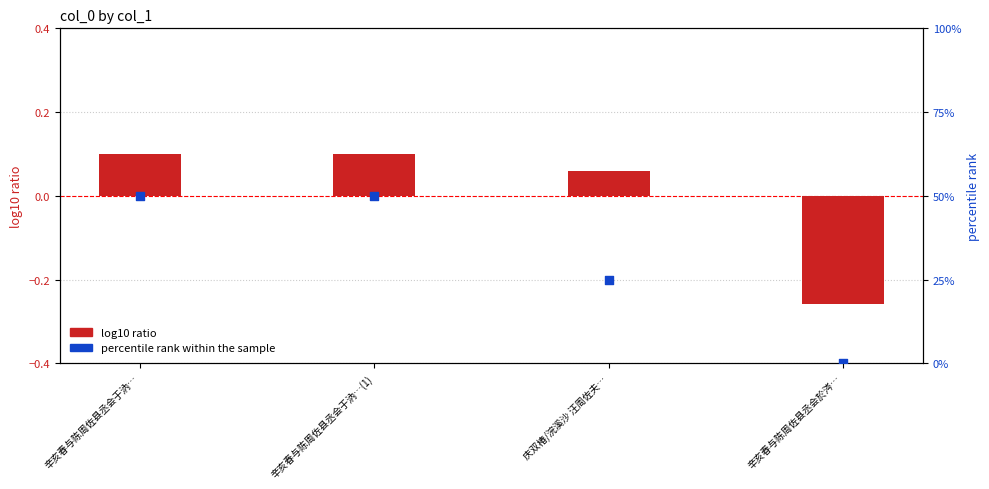

What is the total value across all series at 辛亥春与陈周佐县丞会於涔…?

-0.3